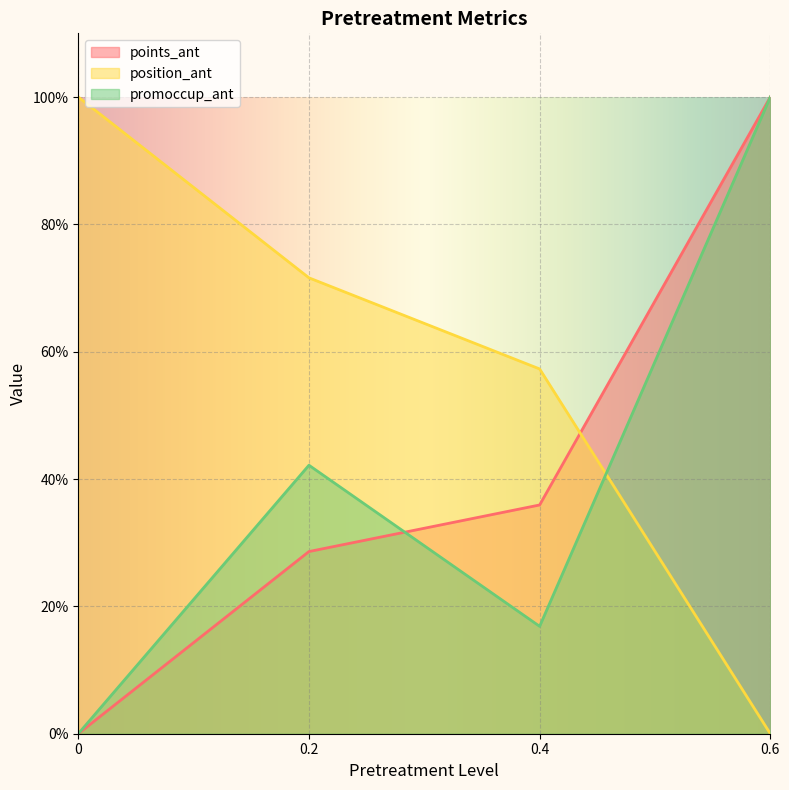

Which series has the widest spread of values?

points_ant